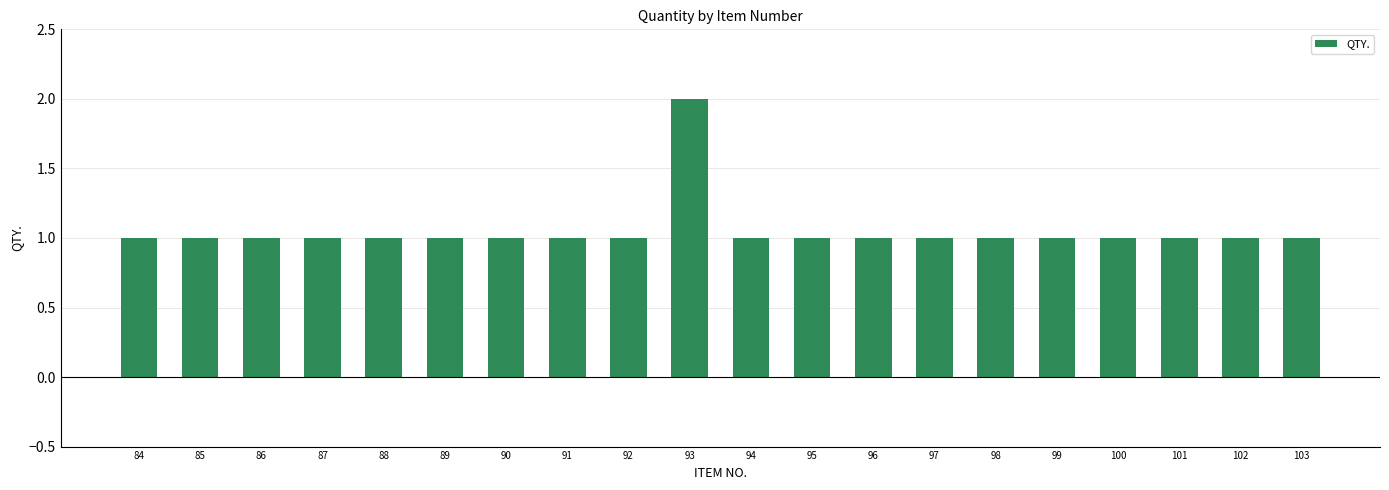

How many series are shown in this chart?

1